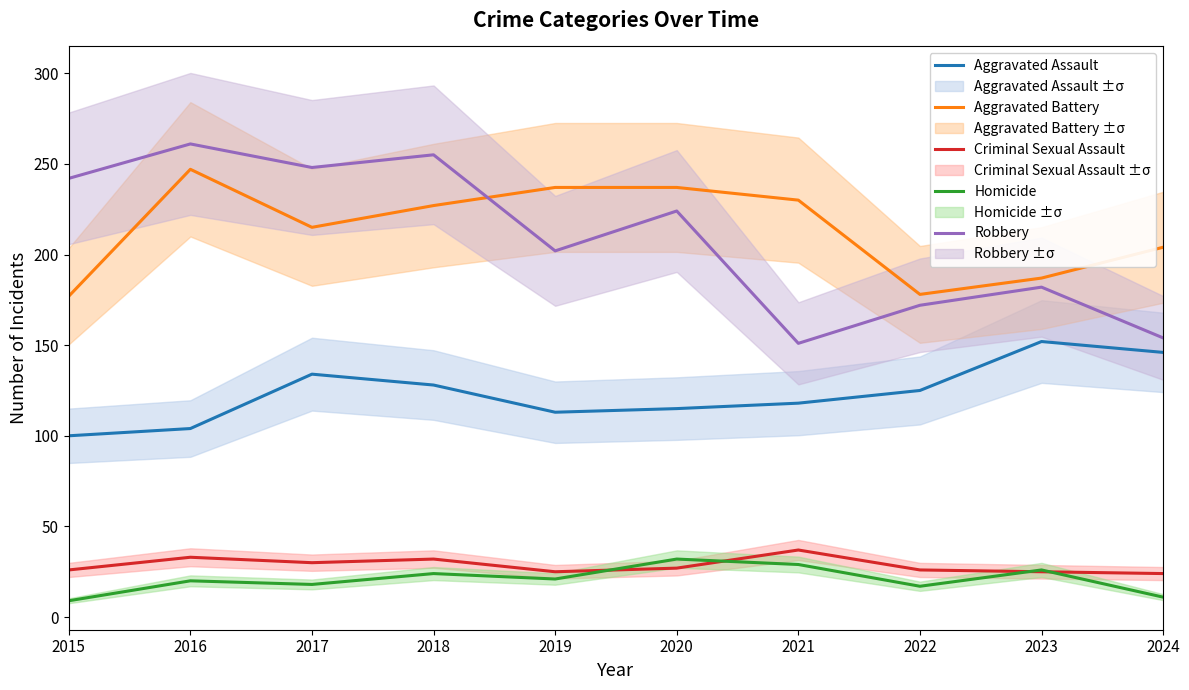

What is the difference between the maximum and second lowest values in the Robbery series?

107